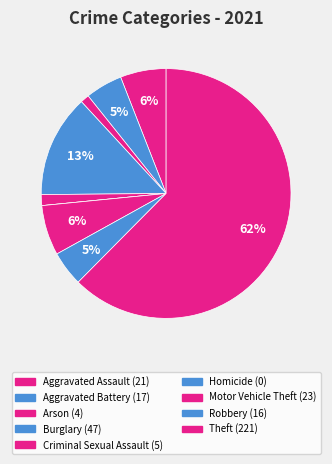

Is it true that Robbery is 5% of the pie?

True